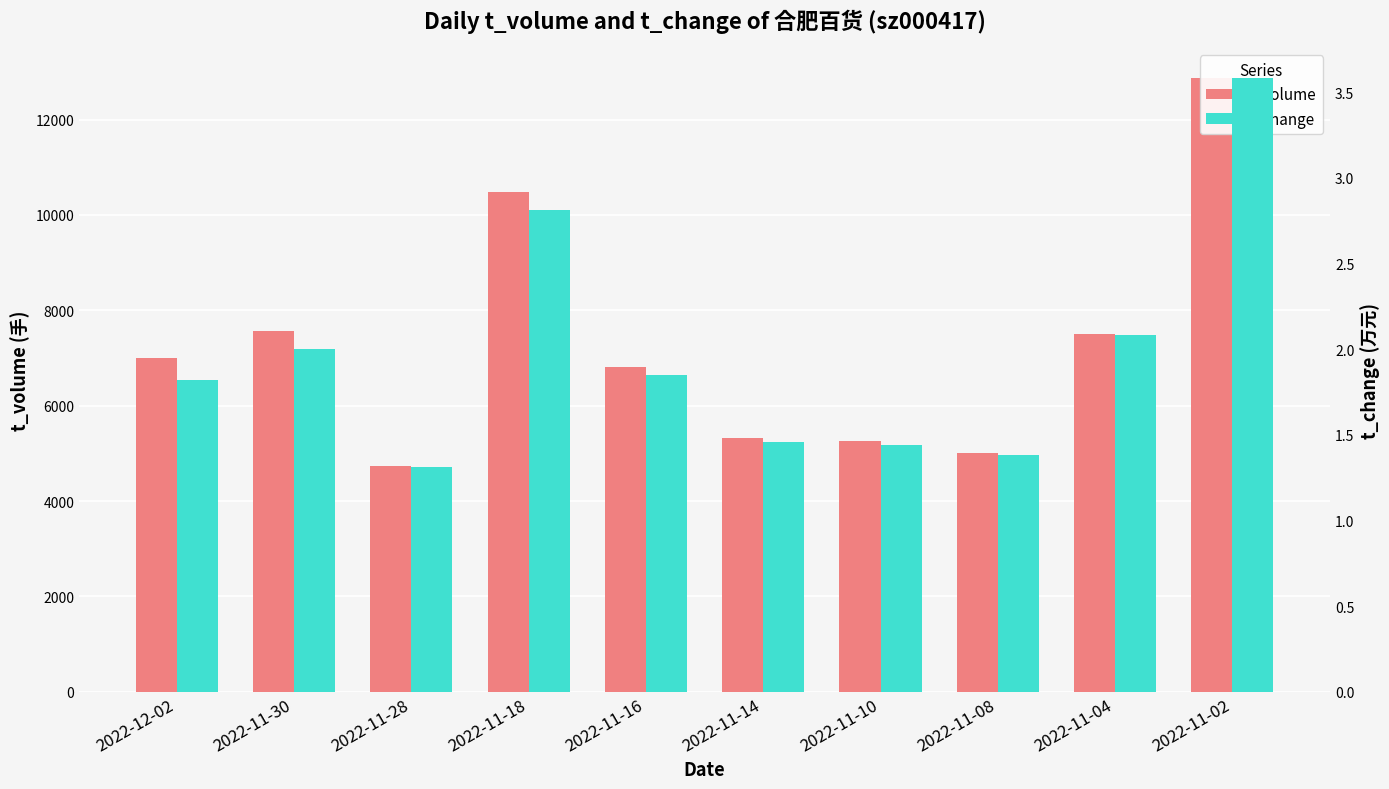

What position from the left is 2022-11-04?

9